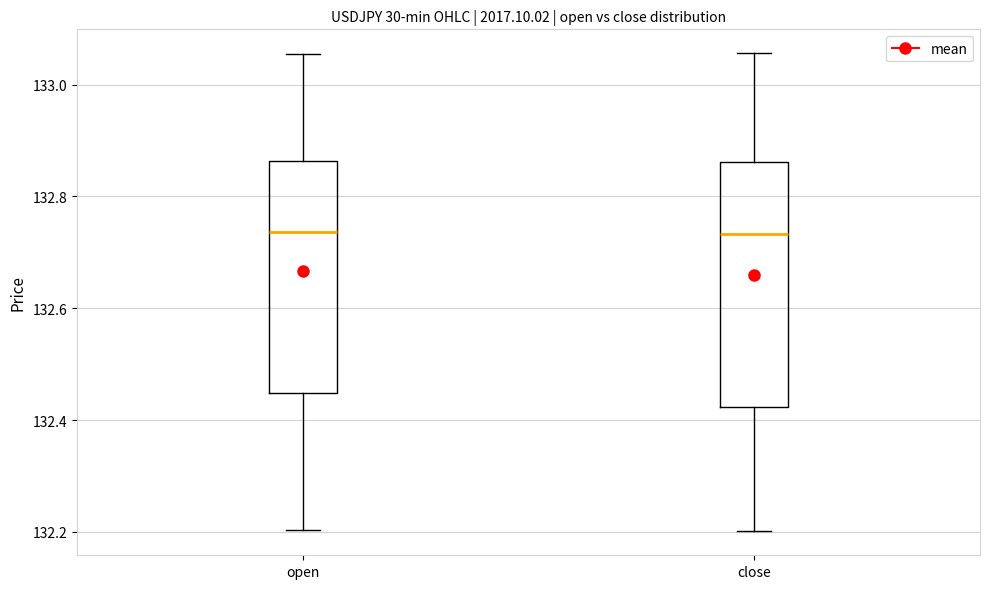

Reading left to right, read every box against the y-axis: the position of its median line, the range the box covers, and the ends of its whiskers. The values are not printed on the chart, so give them approximately, as read against the axis.

open: median 132.74, box 132.44 to 132.86, whiskers 132.20 to 133.06
close: median 132.74, box 132.42 to 132.86, whiskers 132.20 to 133.06